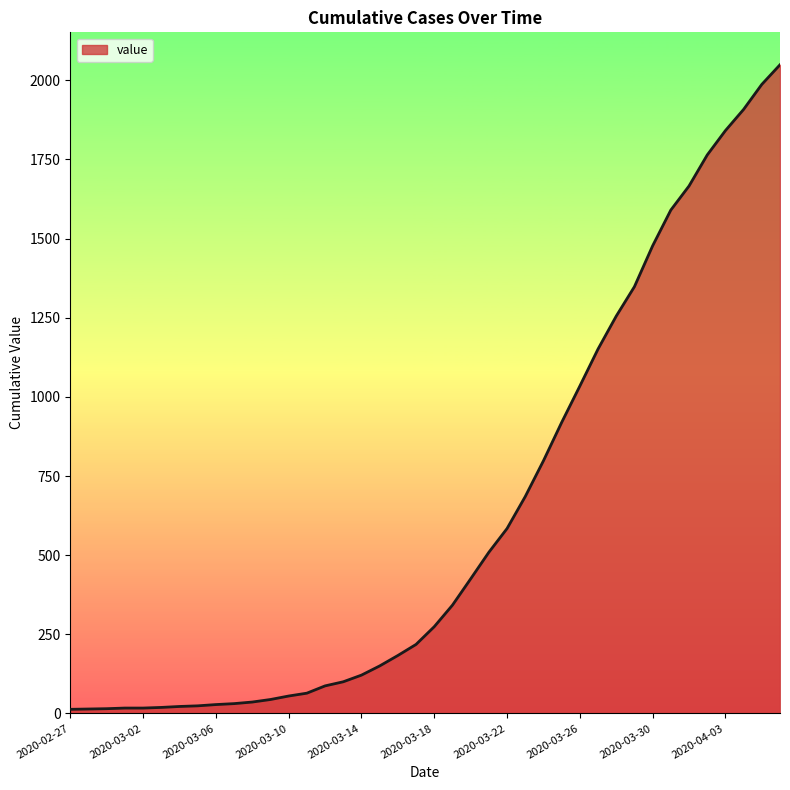

What is the maximum value shown in the chart?

2049